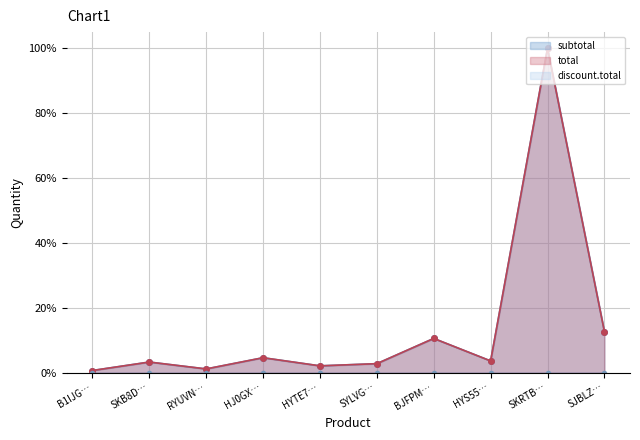

What is the maximum value shown in the chart?

1.0